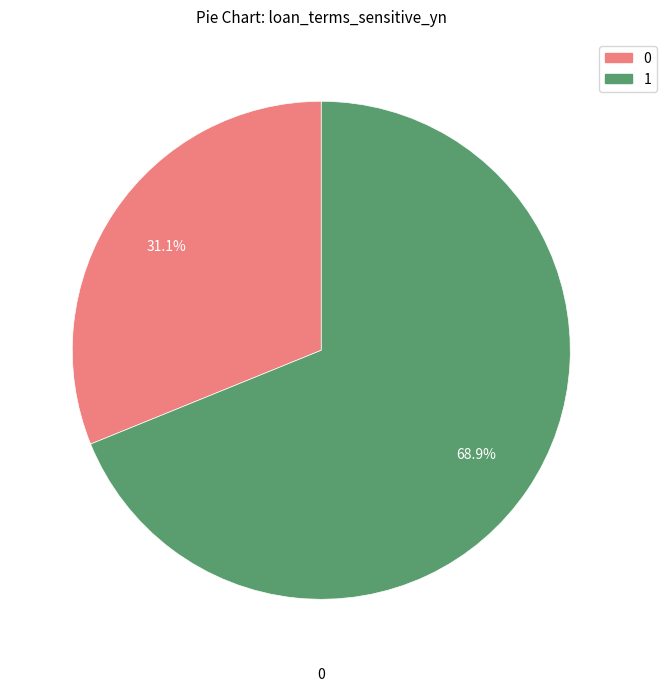

What is the total percentage of 0 and 1?

100.0%